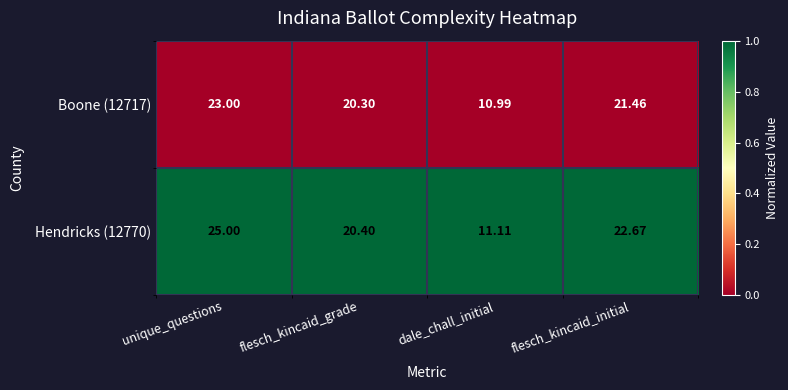

What is the difference between the highest and lowest values at flesch_kincaid_grade?

0.1